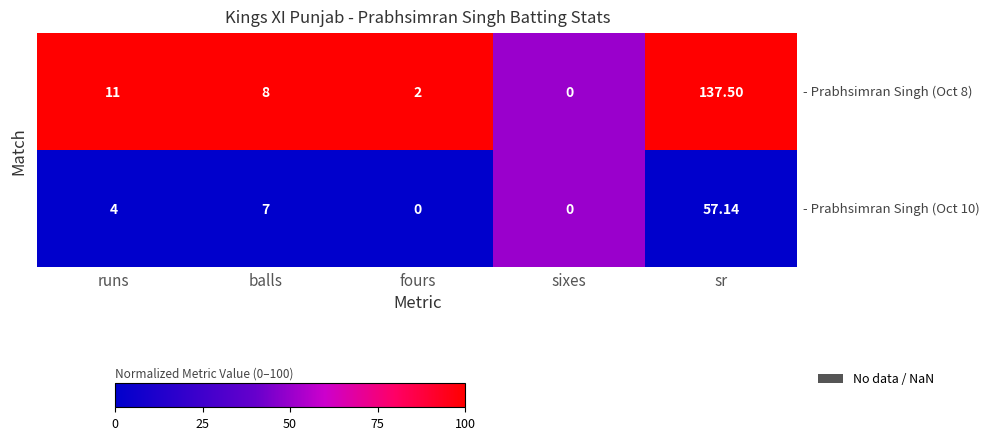

At which category is the sum across all series the highest?

sr